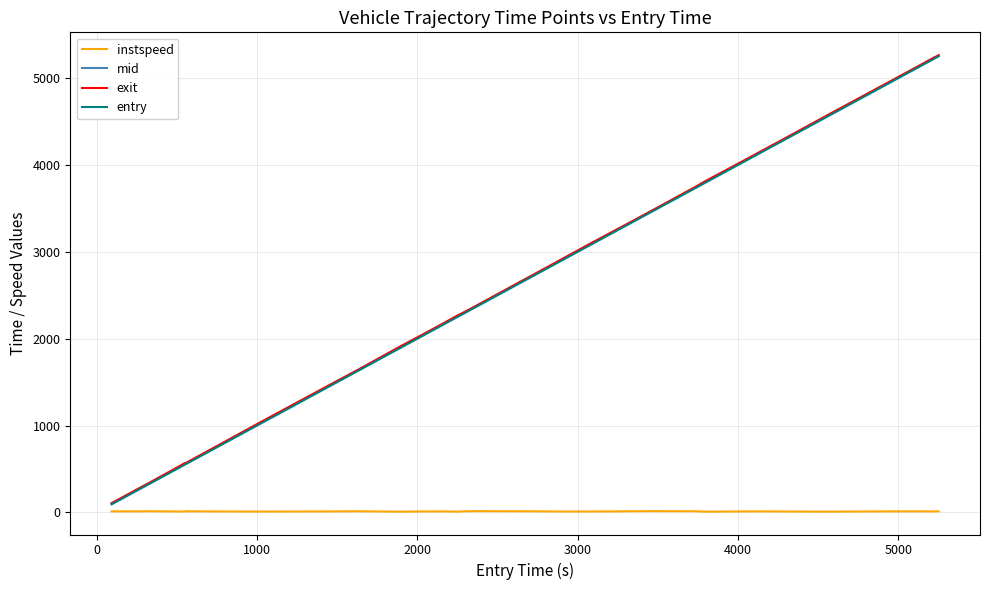

What is the greatest value displayed?

5263.7